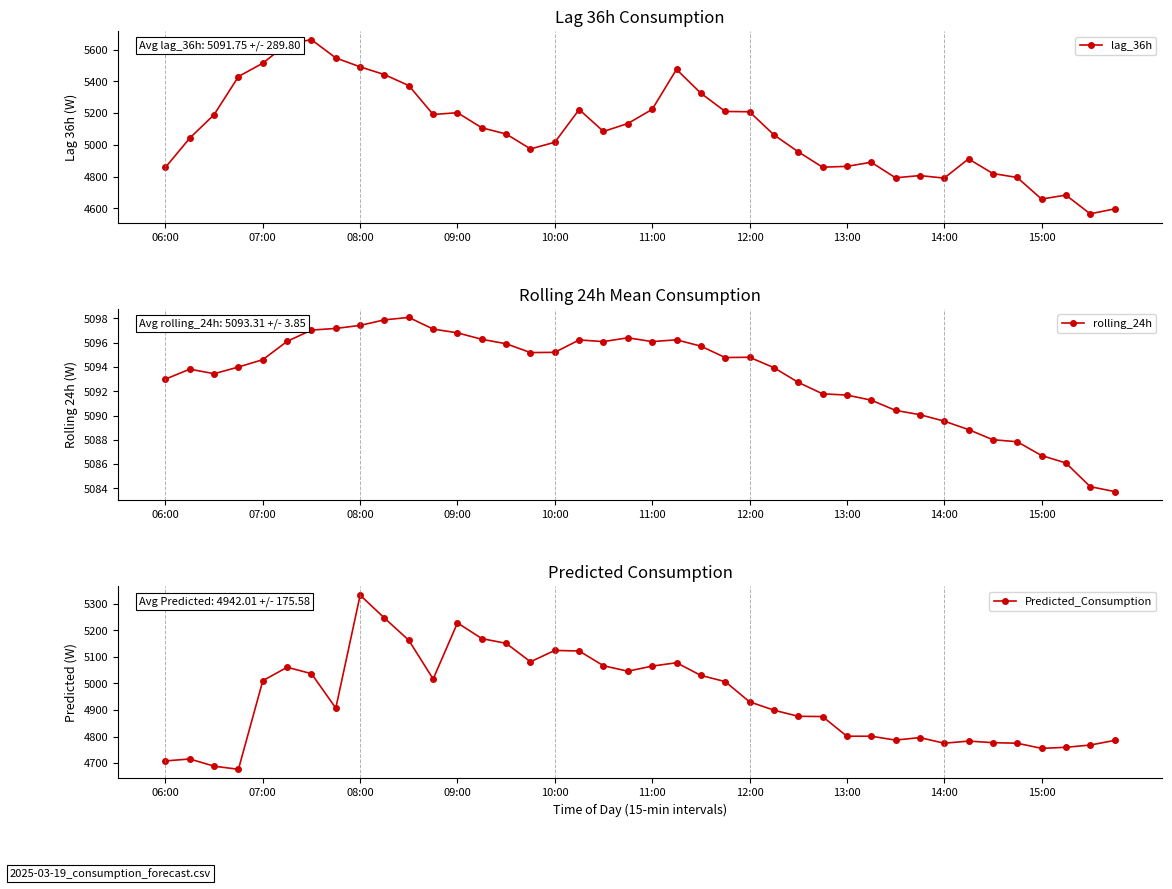

How many interior local peaks does the rolling_24h series have?

6